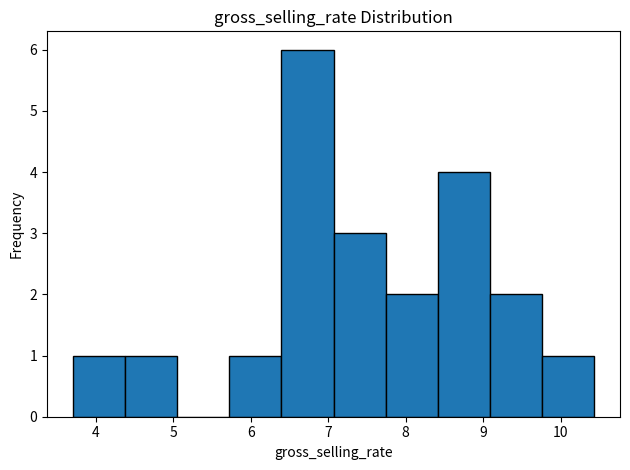

Reading left to right, list every bar in this chart as the range it spans on the x-axis followed by its height. Neither the bar edges nor the heights are printed on the chart, so give them approximately, as read against the axes.

3.7 to 4.4: 1
4.4 to 5.1: 1
5.1 to 5.7: 0
5.7 to 6.4: 1
6.4 to 7.1: 6
7.1 to 7.7: 3
7.7 to 8.4: 2
8.4 to 9.1: 4
9.1 to 9.8: 2
9.8 to 10.4: 1